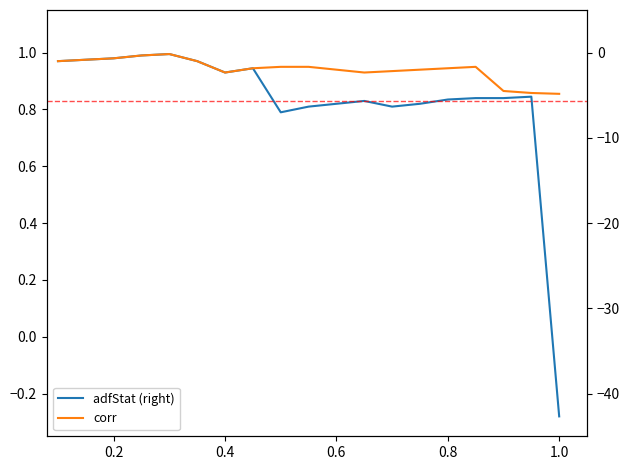

How many interior local valleys does the corr series have?

2